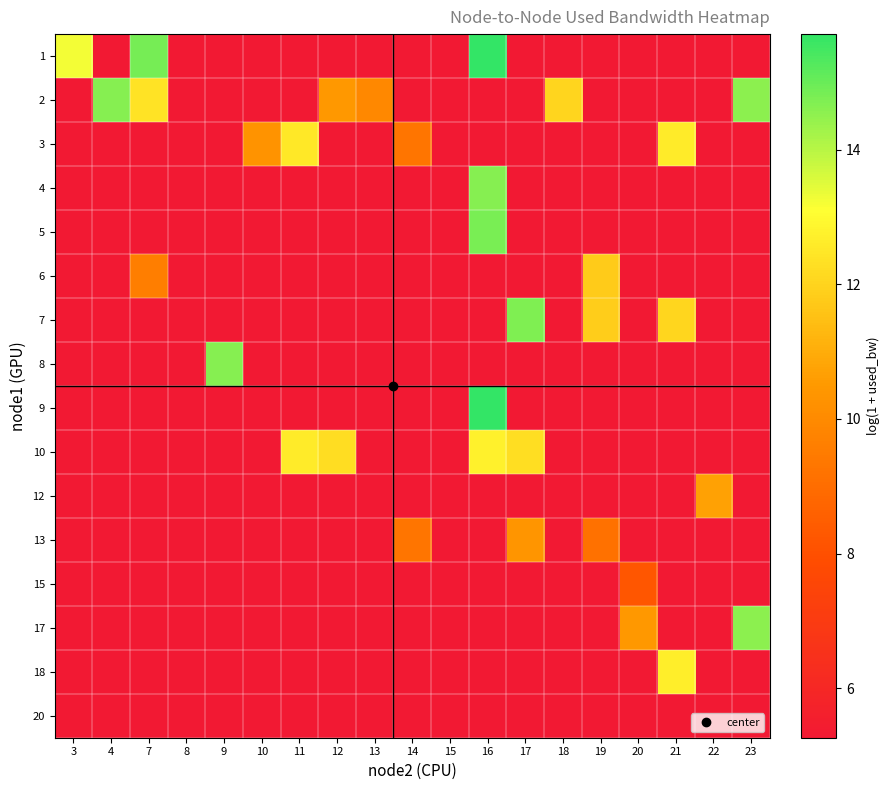

Is the value of 2 at 14 greater than the value of 13 at 22?

No